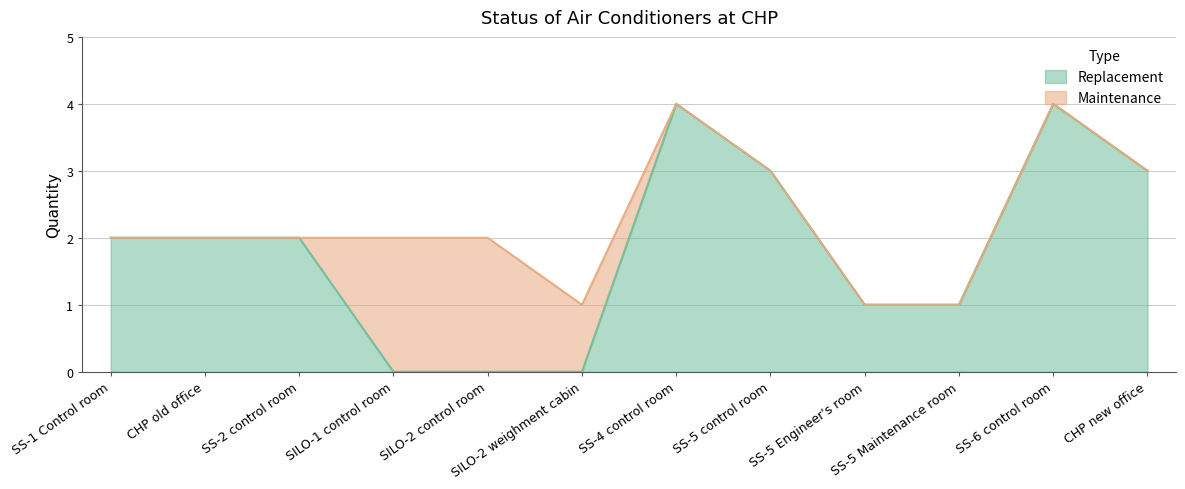

Where is the data nearest to the value 2?

SS-1 Control room